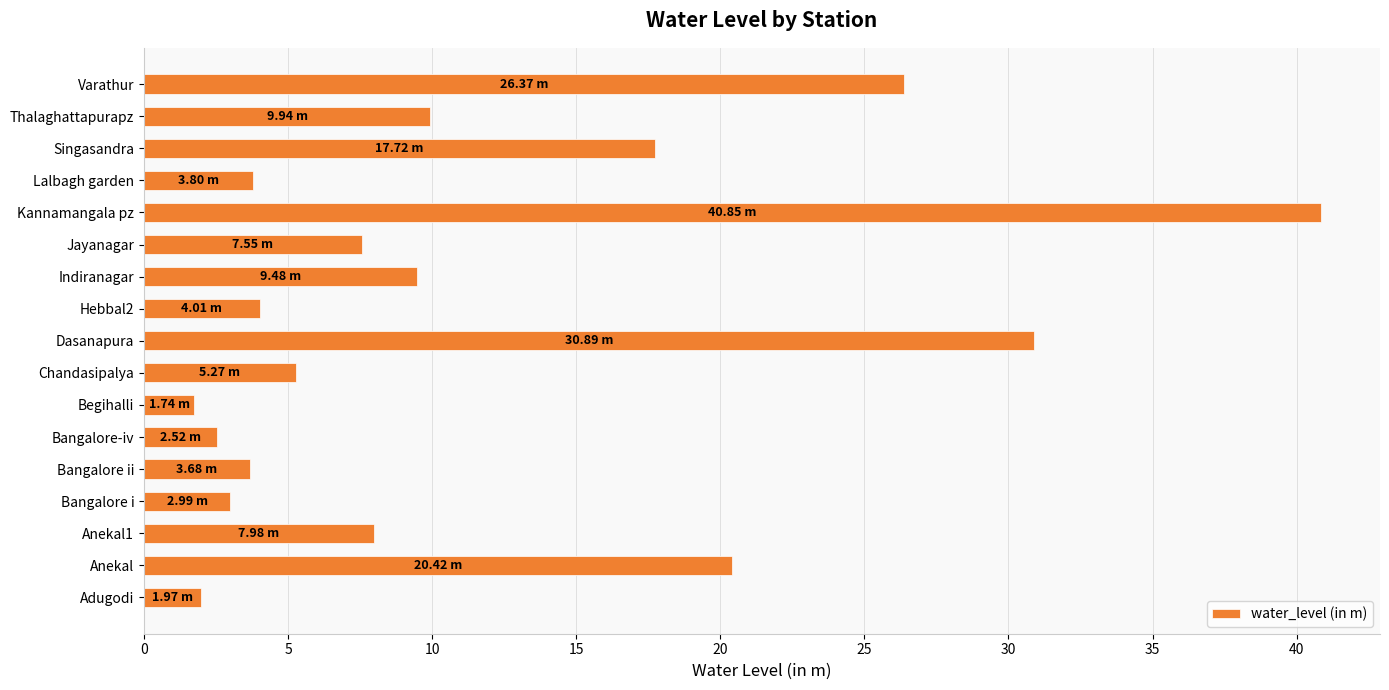

Which category has the highest value across all series?

Kannamangala pz